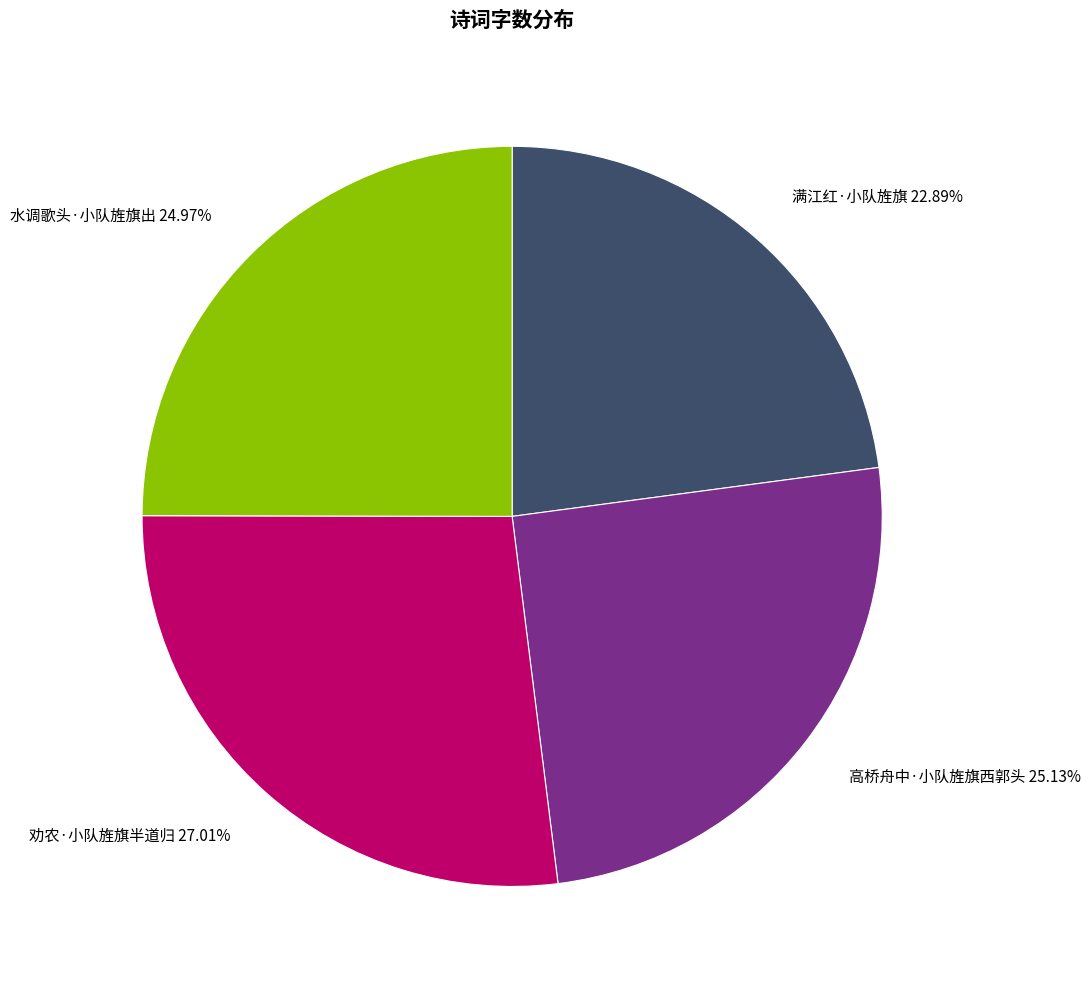

How many segments does this pie chart have?

4